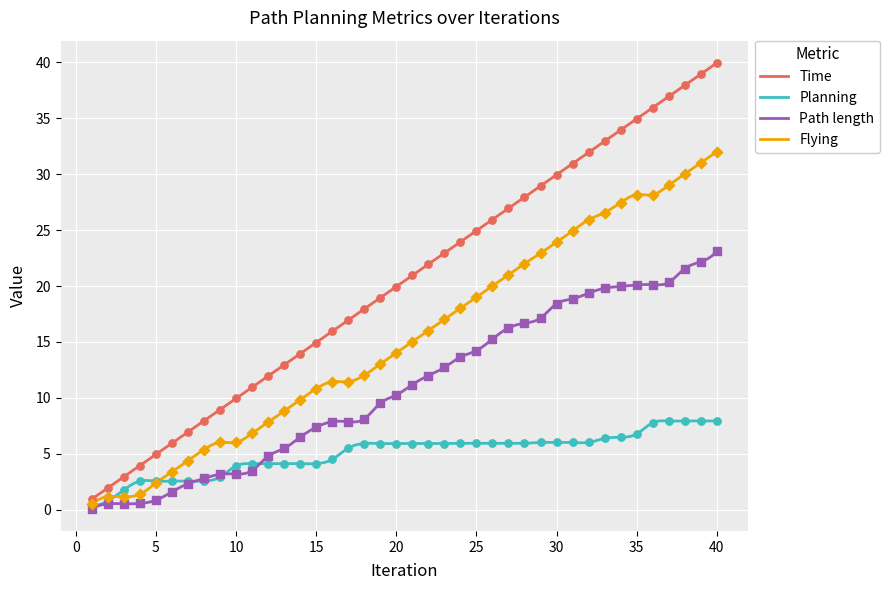

At how many categories does at least one series exceed 2?

38